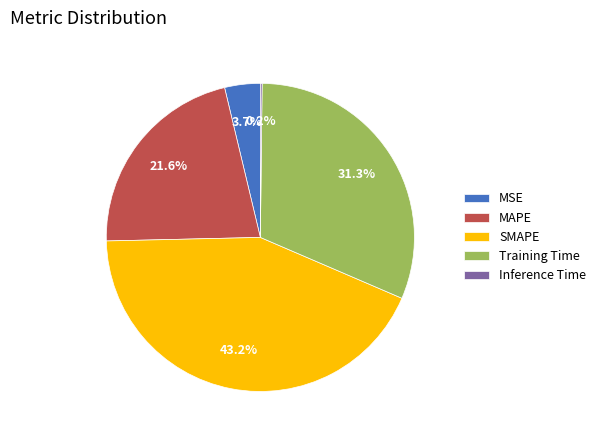

To the nearest percent, what is the difference between the largest and smallest slice percentages?

43%